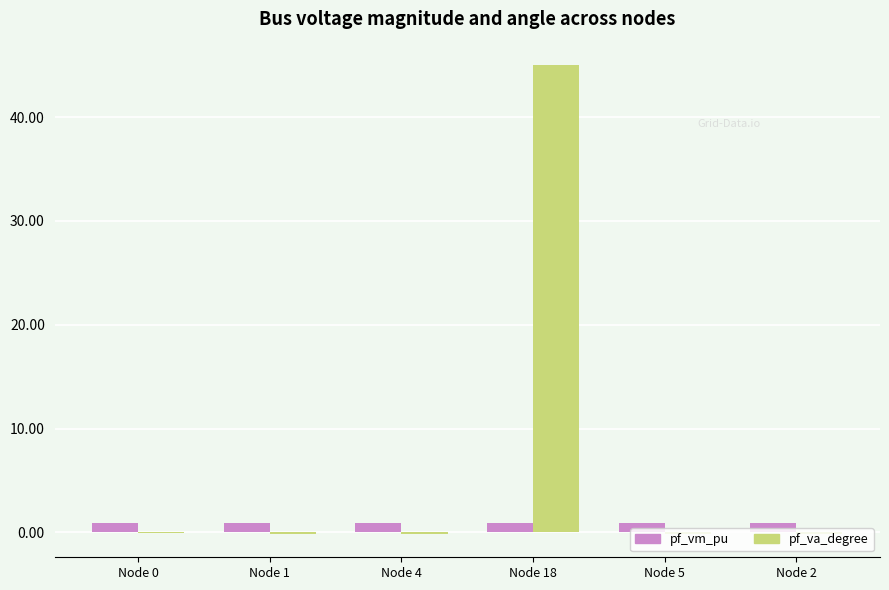

At which category does the chart reach its peak across all series?

Node 18